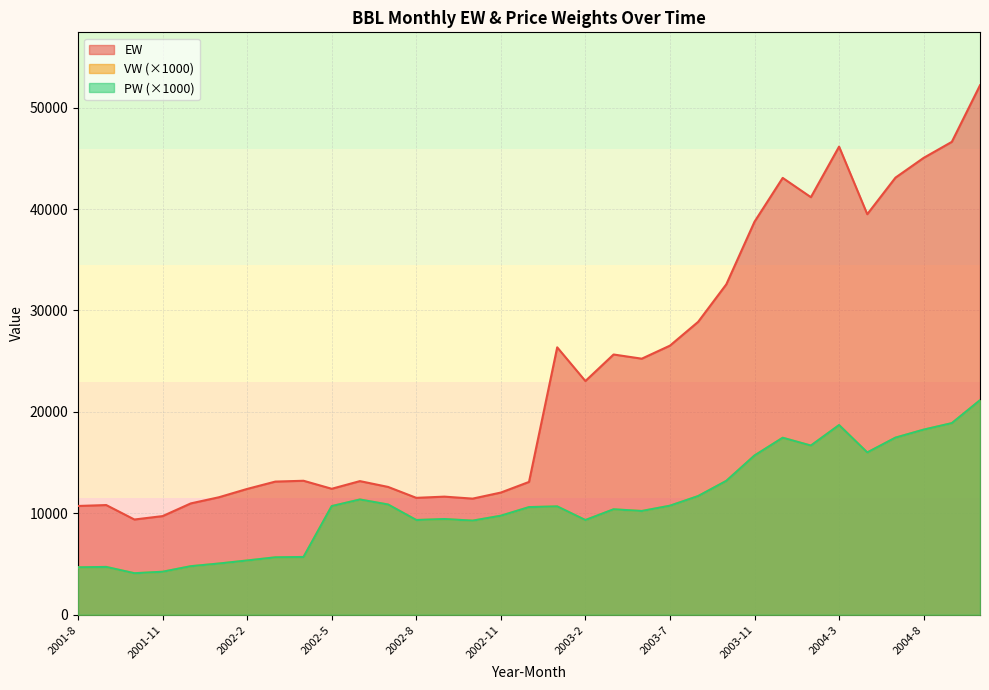

At which label does EW reach its peak?

2004-10